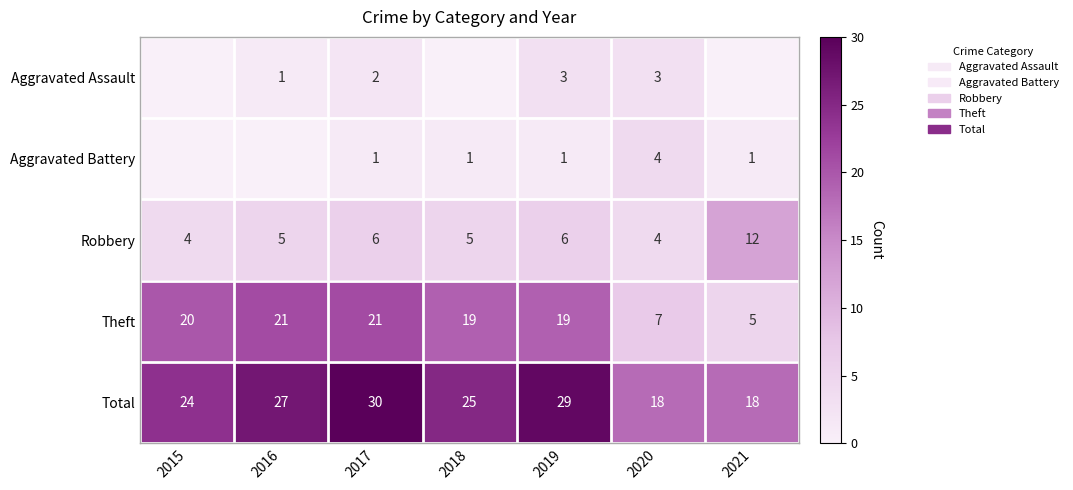

How many values in the Robbery series are below 5?

2